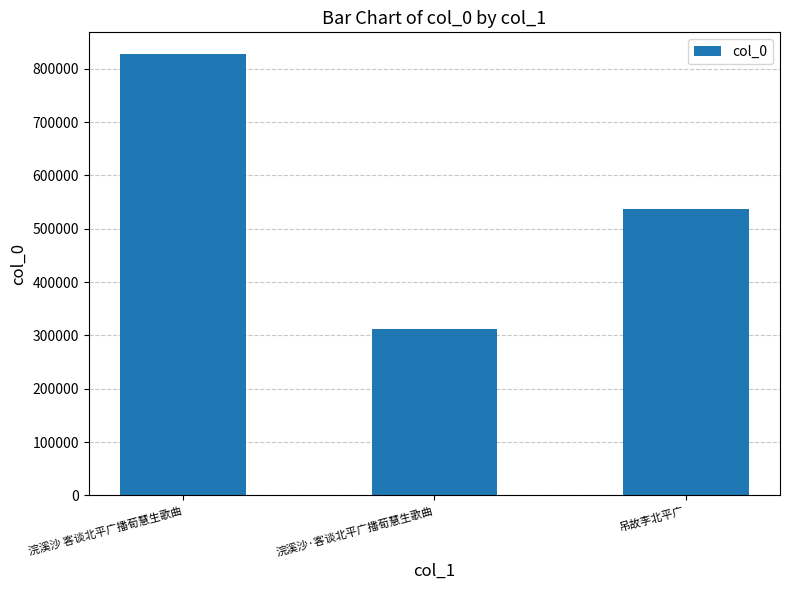

What is the difference between the second highest and minimum values?

226081